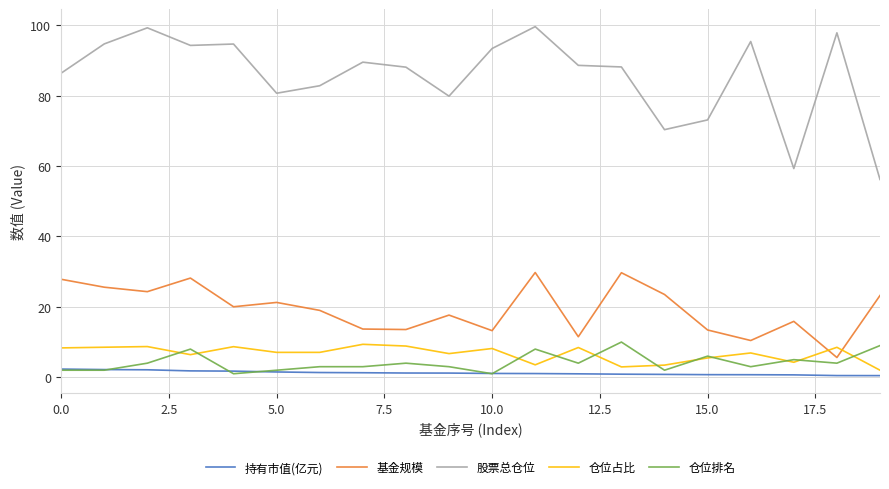

True or false: 股票总仓位 and 仓位占比 cross at least once.

False